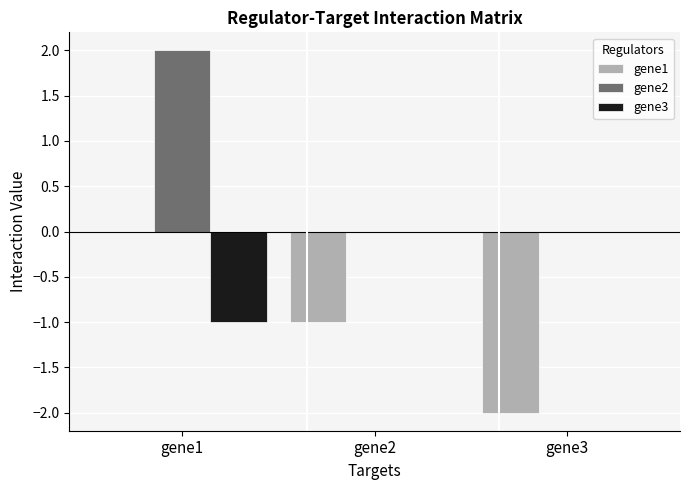

Which category has the highest value in the gene2 series?

gene1